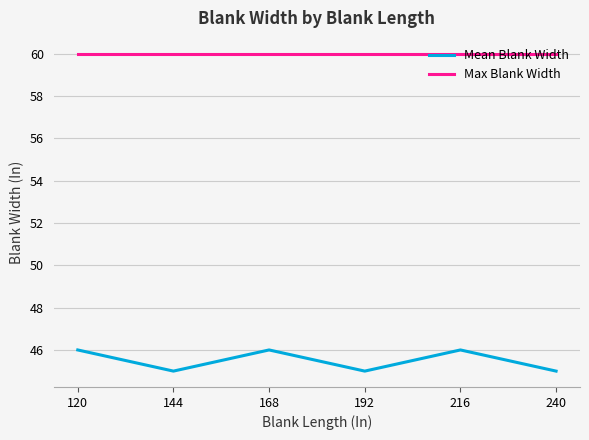

Reading left to right, extract all data points from this chart.

Mean Blank Width: 120=46	144=45	168=46	192=45	216=46	240=45
Max Blank Width: 120=60	144=60	168=60	192=60	216=60	240=60